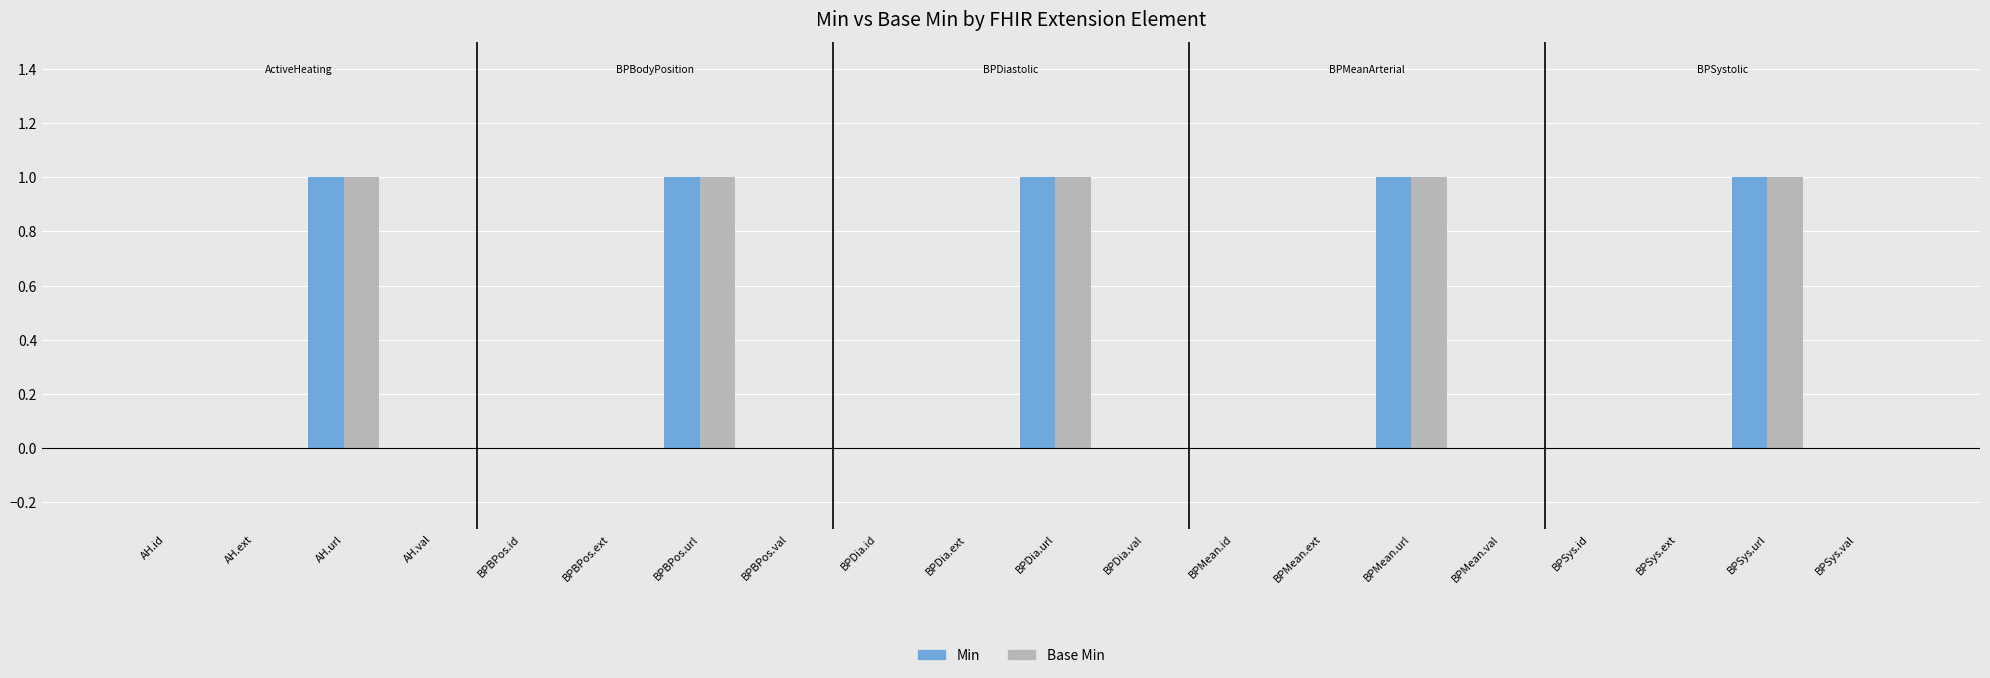

Is the value of Base Min at BPBPos.id greater than the value of Min at BPDia.url?

No